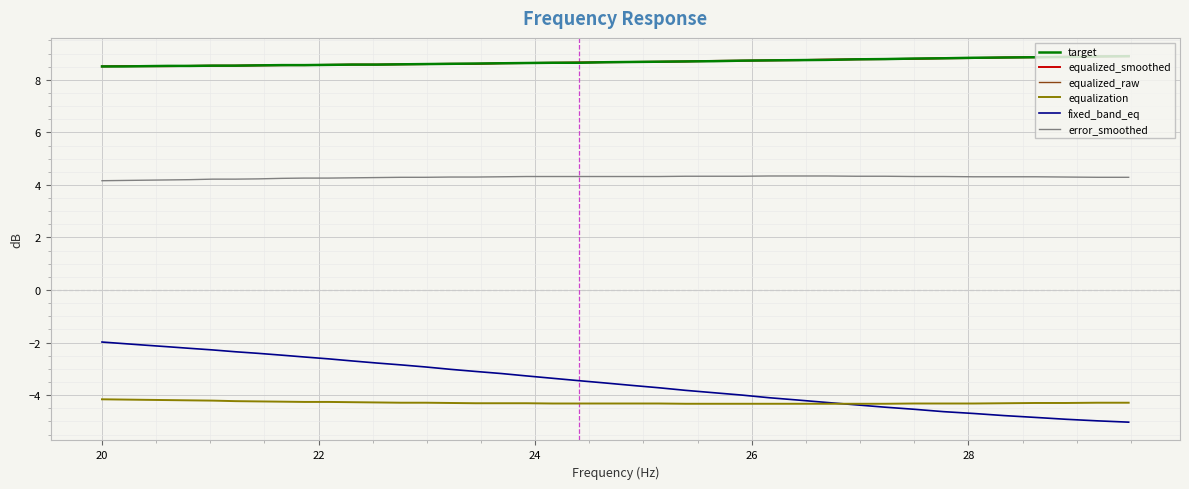

Is this an area chart (filled region under the line)?

No